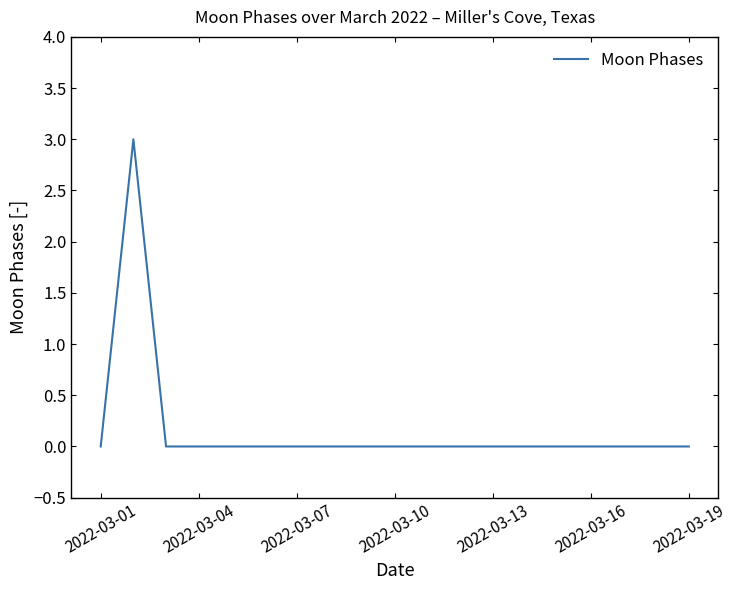

How many lines are shown in the chart?

1